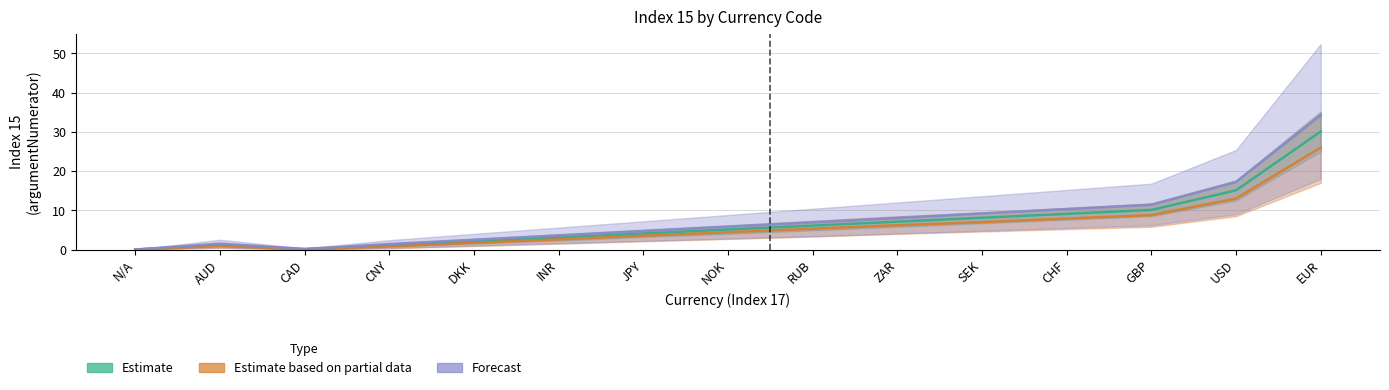

At which label does Estimate based on partial data first exceed 4?

NOK